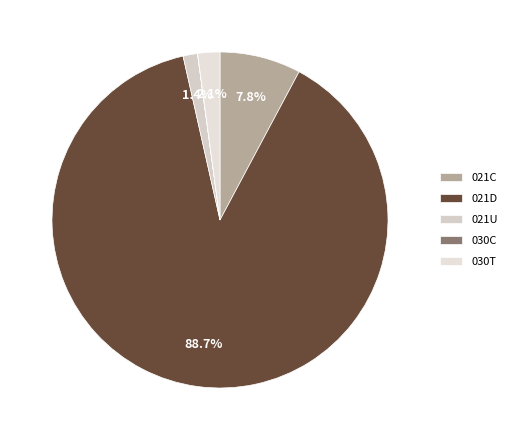

Do 021C and 030C together represent more than half of the pie?

No